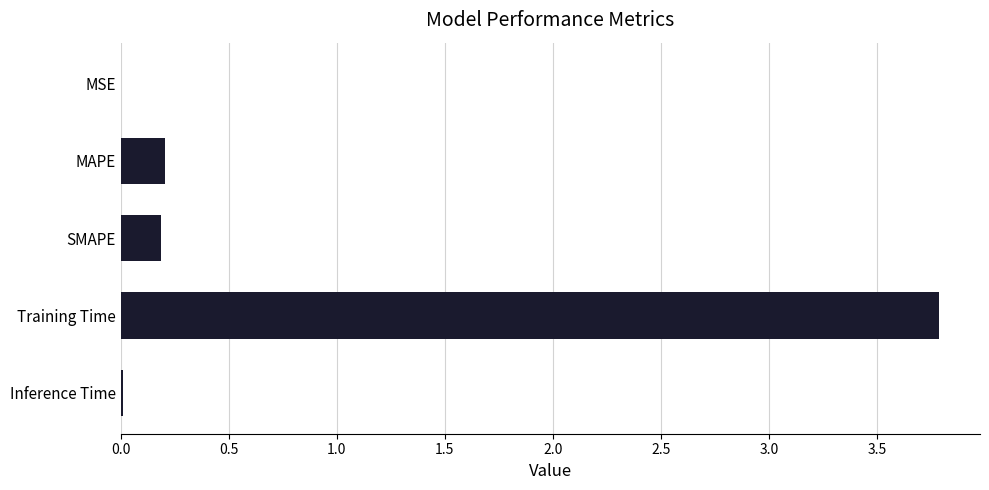

Which has a higher value, Training Time or MSE?

Training Time